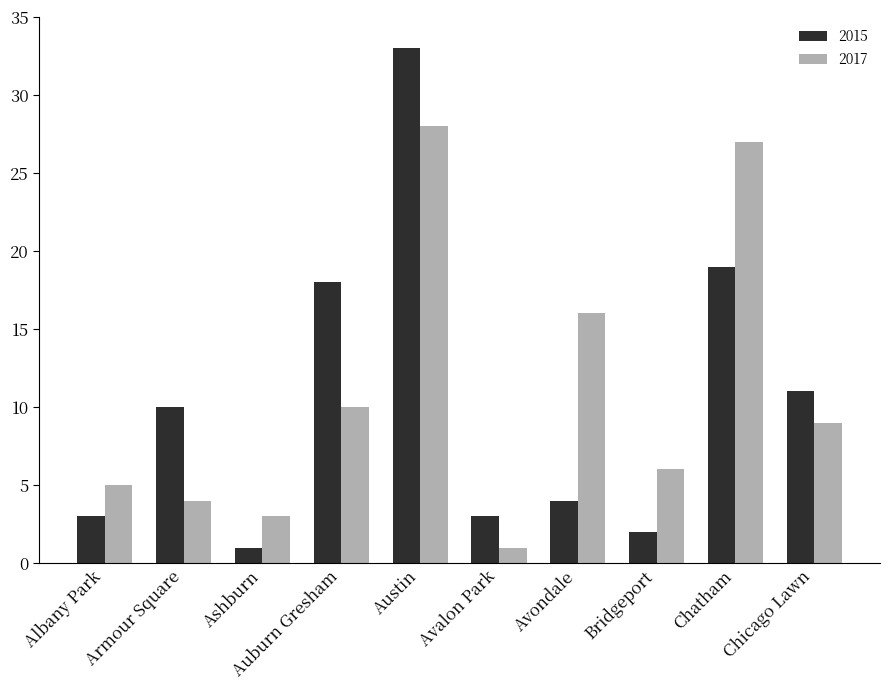

What is the spread (max minus min) of values at Ashburn?

2